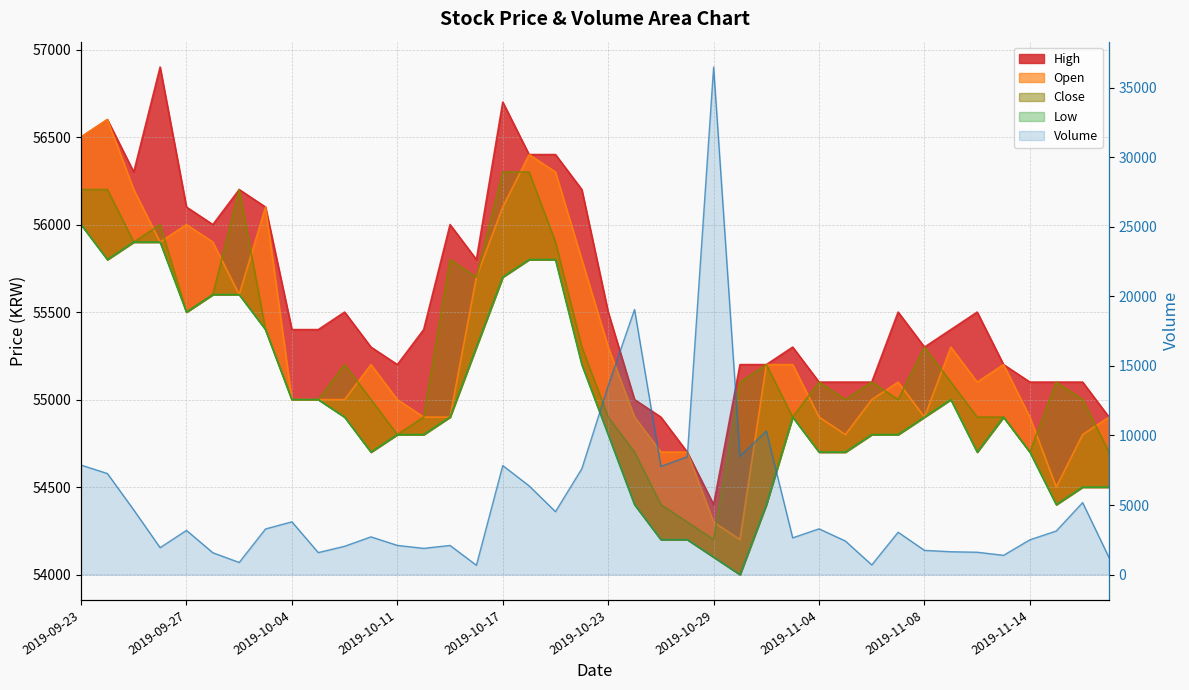

What are all the series names shown in the legend?

High, Open, Close, Low, Volume